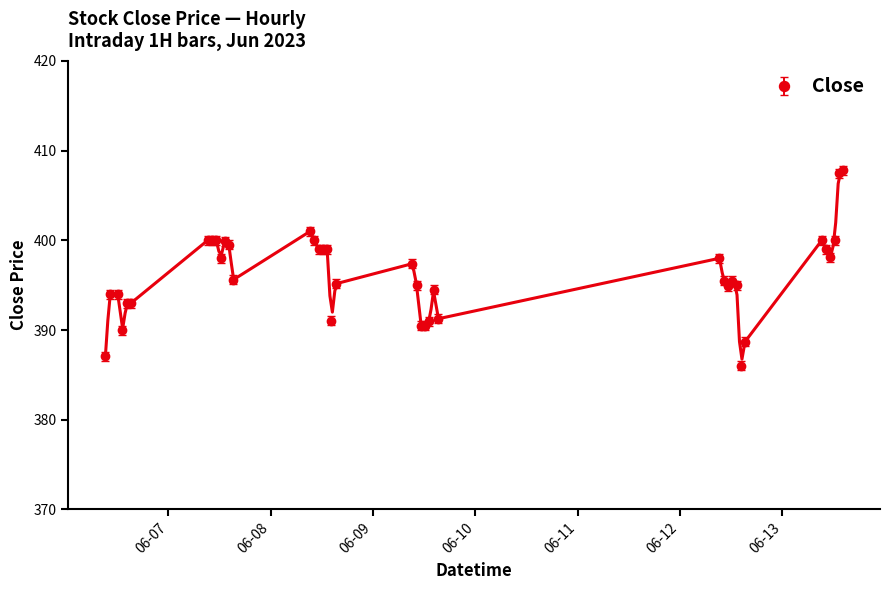

True or false: there are more than 0 points higher than both neighbors.

True